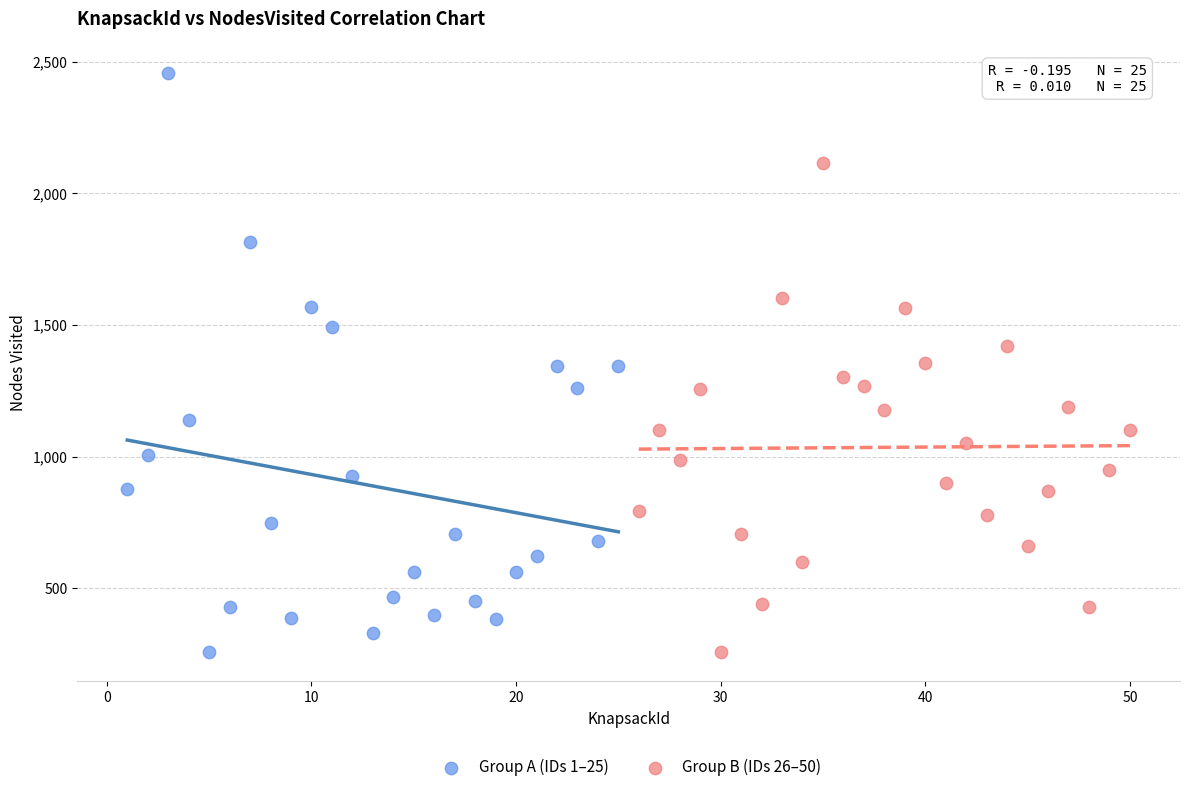

What are all the series names shown in the legend?

Group A (IDs 1–25), Group B (IDs 26–50)